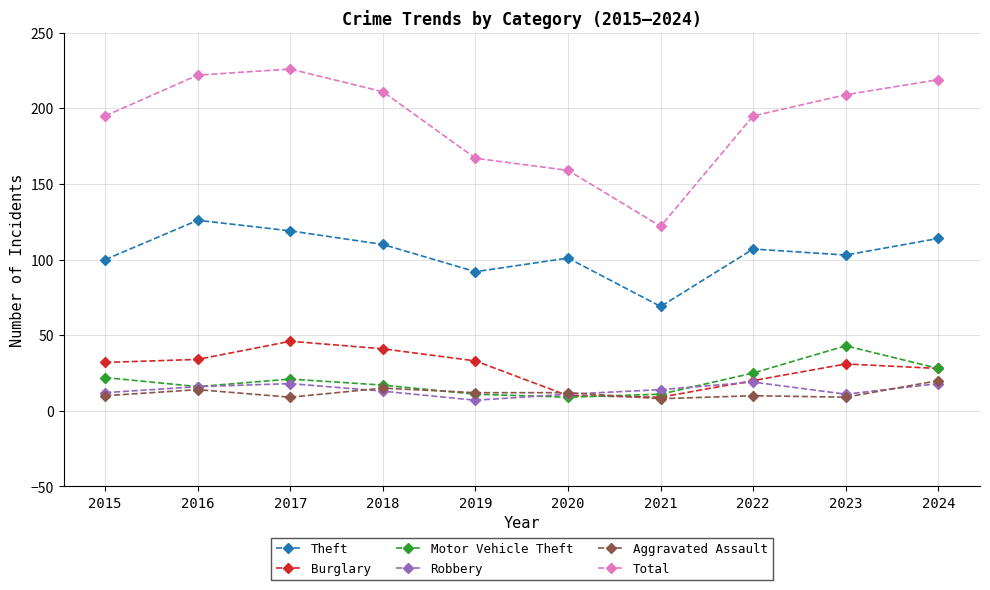

The value of Aggravated Assault at 2023 is 9. True or false?

True